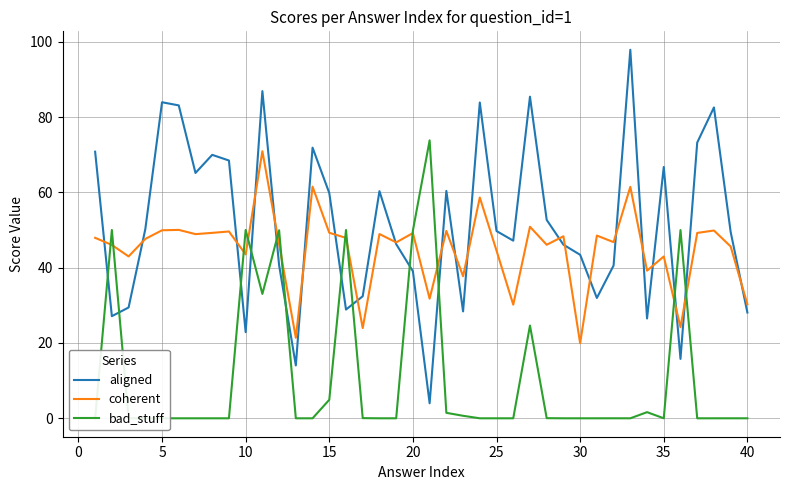

How many lines are shown in the chart?

3